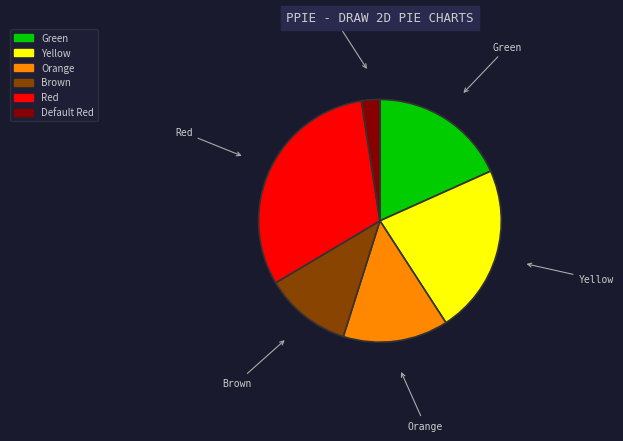

Does any single category account for the majority?

No